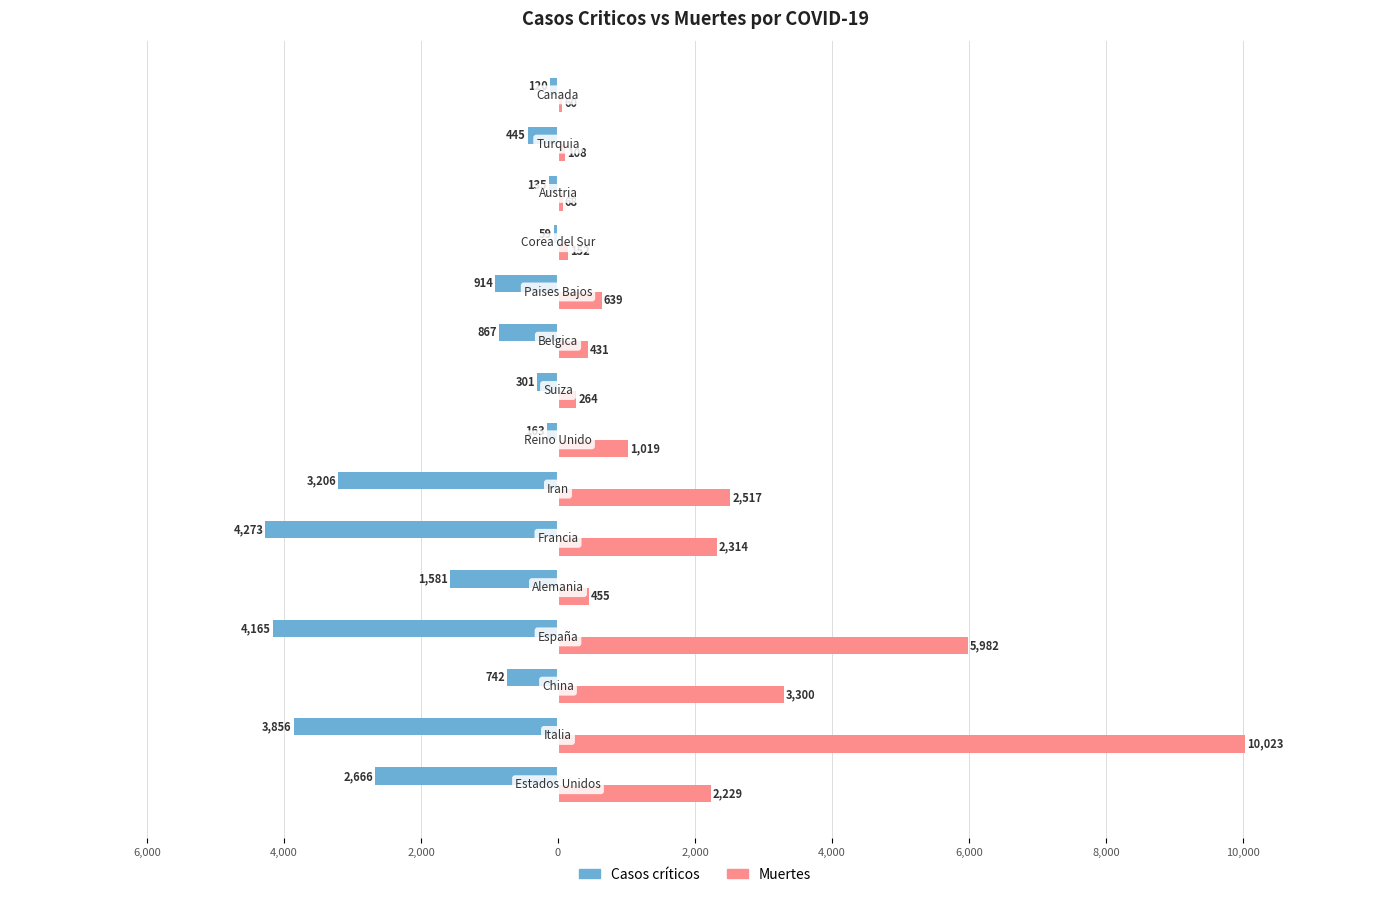

What are all the series names shown in the legend?

Casos críticos, Muertes